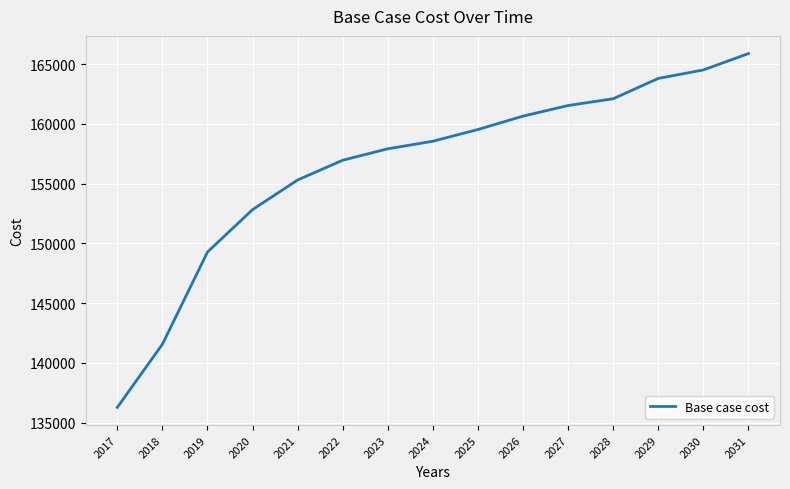

How many series are shown in this chart?

1